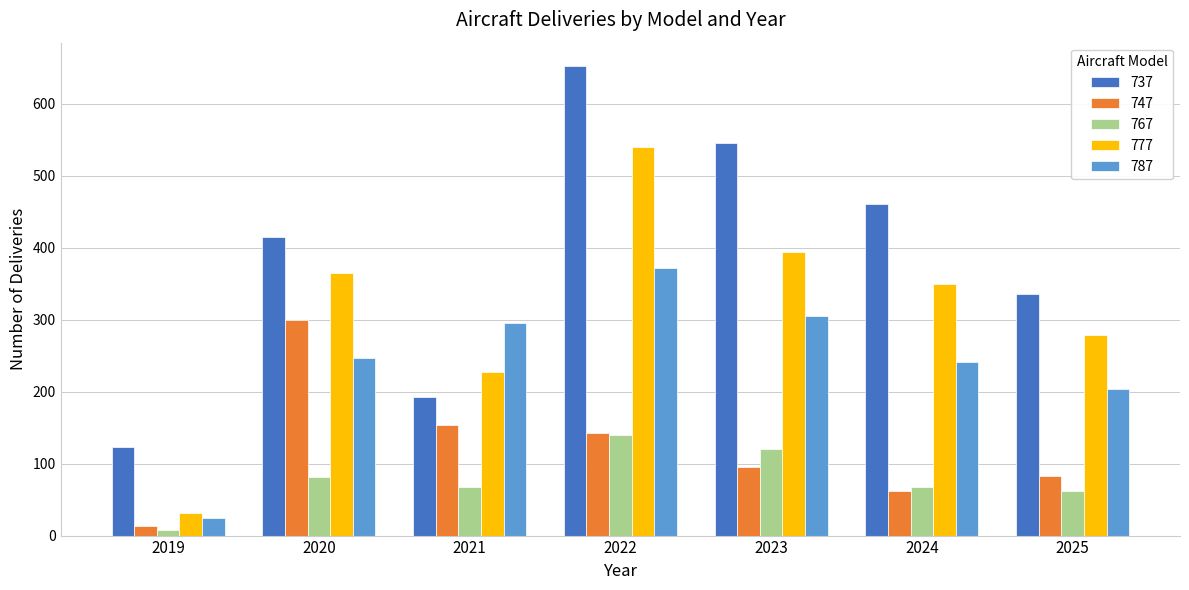

What is the spread (max minus min) of values at 2024?

398